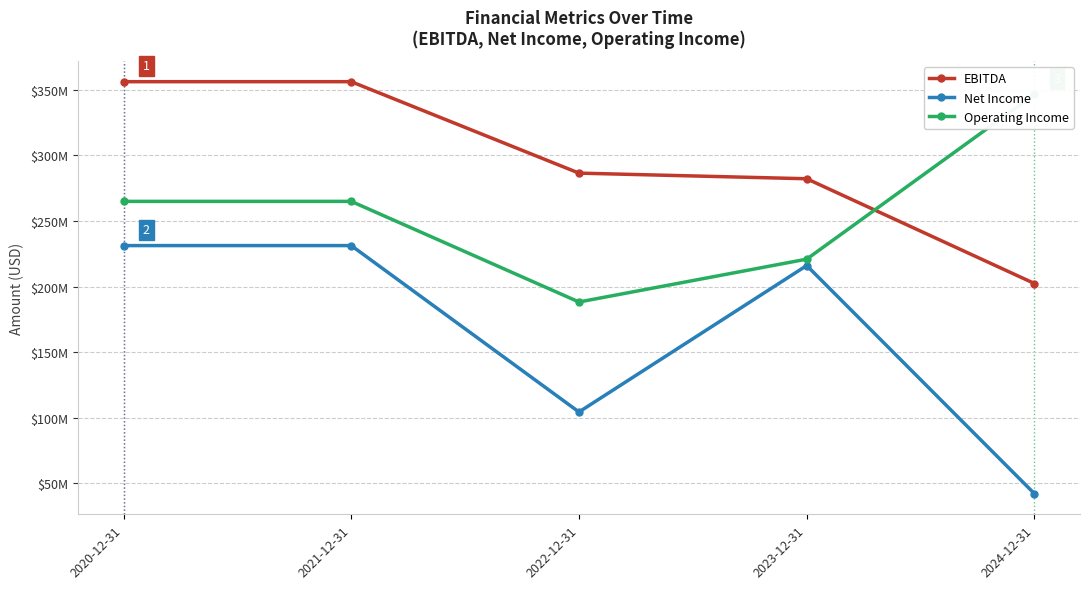

Reading right to left, extract all data points from this chart.

EBITDA: 202314000	282153000	286440000	356133000	356133000
Net Income: 42108000	215997000	104384000	231212000	231212000
Operating Income: 346443000	220878000	188222000	264913000	264913000